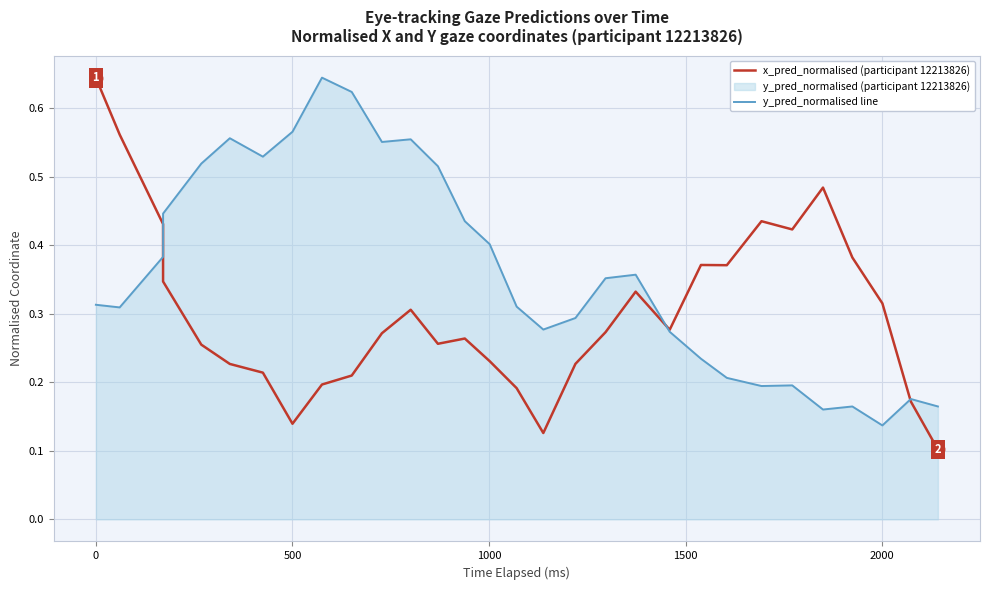

Count the number of data series in this chart.

2